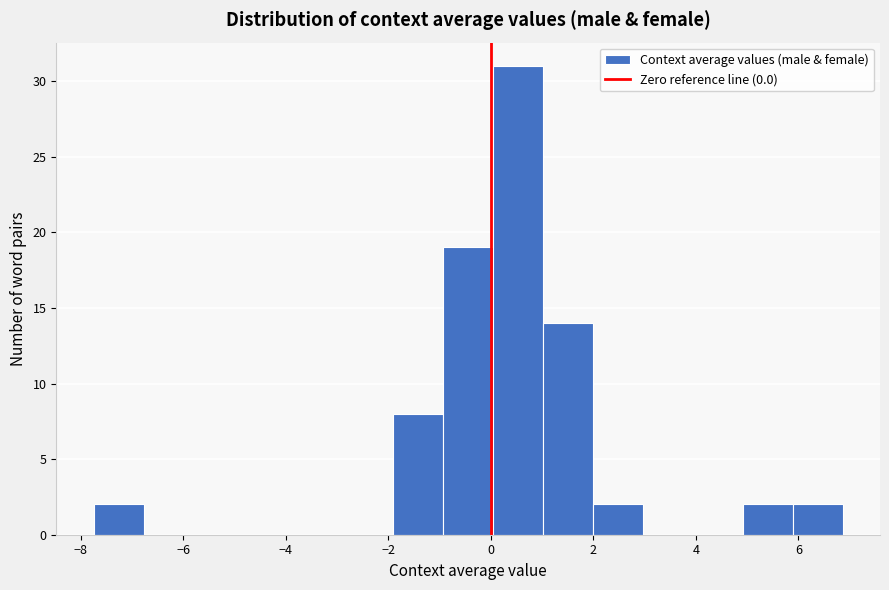

Reading left to right, list every bar in this chart as the range it spans on the x-axis followed by its height. Neither the bar edges nor the heights are printed on the chart, so give them approximately, as read against the axes.

-7.8 to -6.8: 2
-6.8 to -5.8: 0
-5.8 to -4.8: 0
-4.8 to -3.8: 0
-3.8 to -2.8: 0
-2.8 to -2.0: 0
-2.0 to -1.0: 8
-1.0 to 0.0: 19
0.0 to 1.0: 31
1.0 to 2.0: 14
2.0 to 3.0: 2
3.0 to 4.0: 0
4.0 to 5.0: 0
5.0 to 5.8: 2
5.8 to 6.8: 2